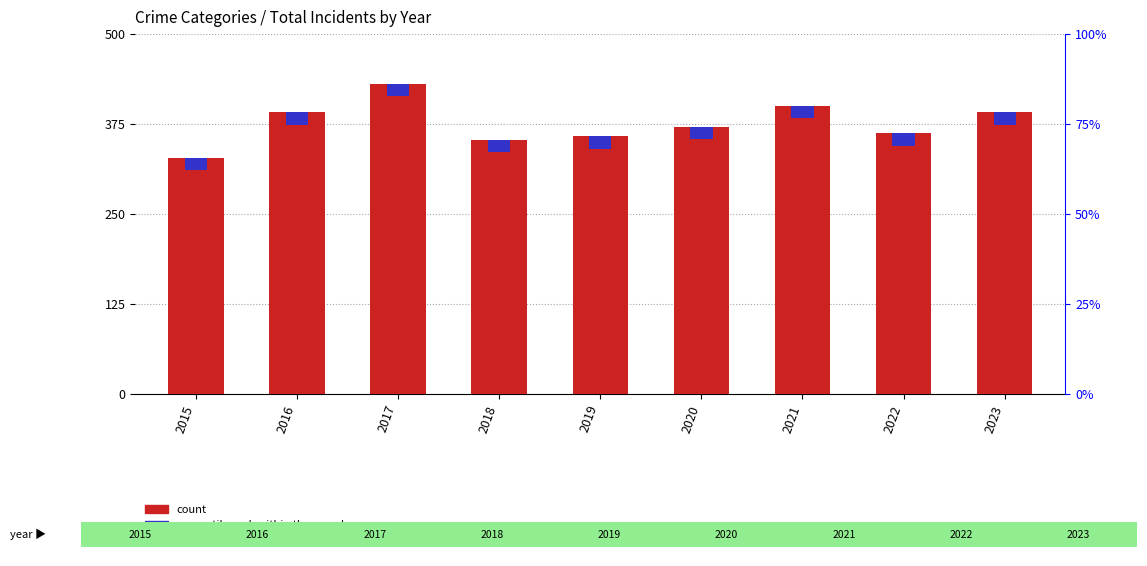

Reading left to right, transcribe all the data shown in this chart.

count: 2015=328.0	2016=391.0	2017=431.0	2018=353.0	2019=358.0	2020=371.0	2021=400.0	2022=362.0	2023=391.0
percentile rank within the sample: 2015=17.2	2016=17.2	2017=17.2	2018=17.2	2019=17.2	2020=17.2	2021=17.2	2022=17.2	2023=17.2